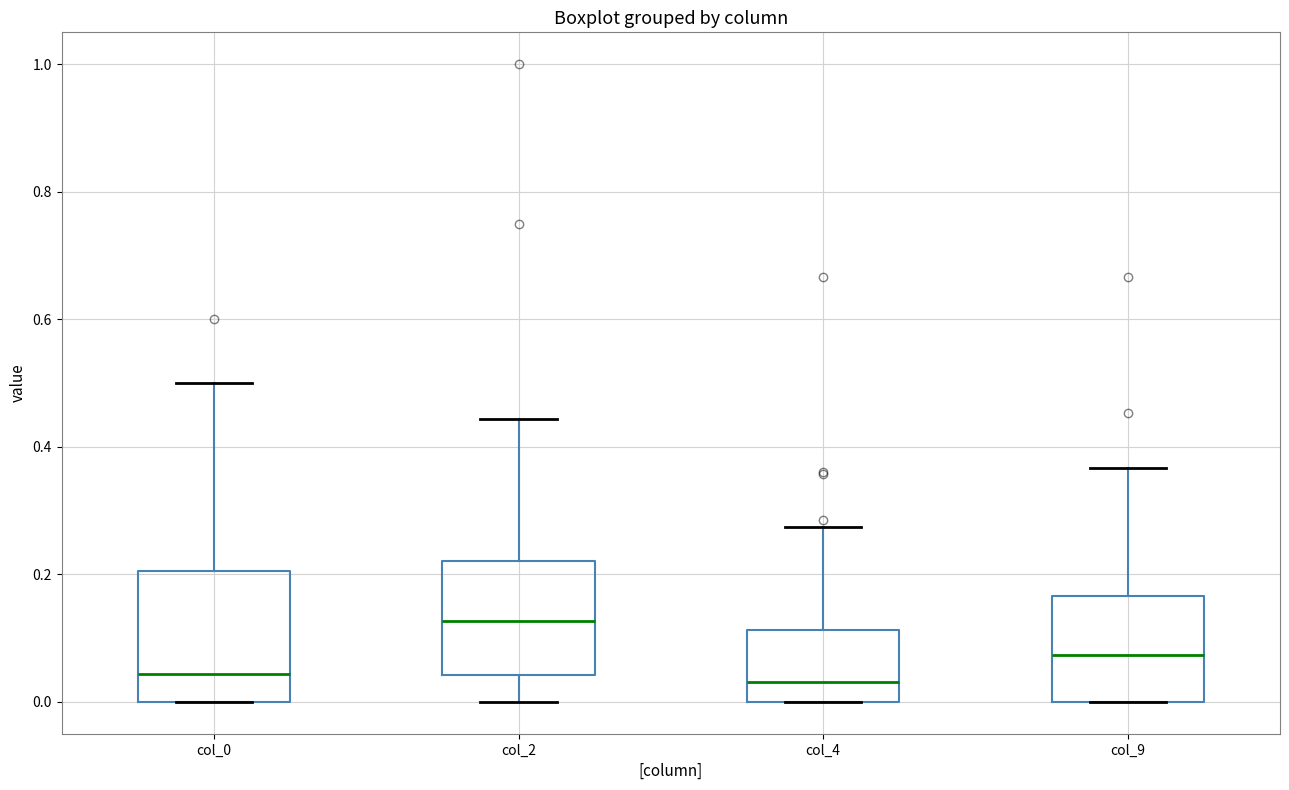

Comparing the boxes themselves (not the whiskers), which one is the tallest?

col_0